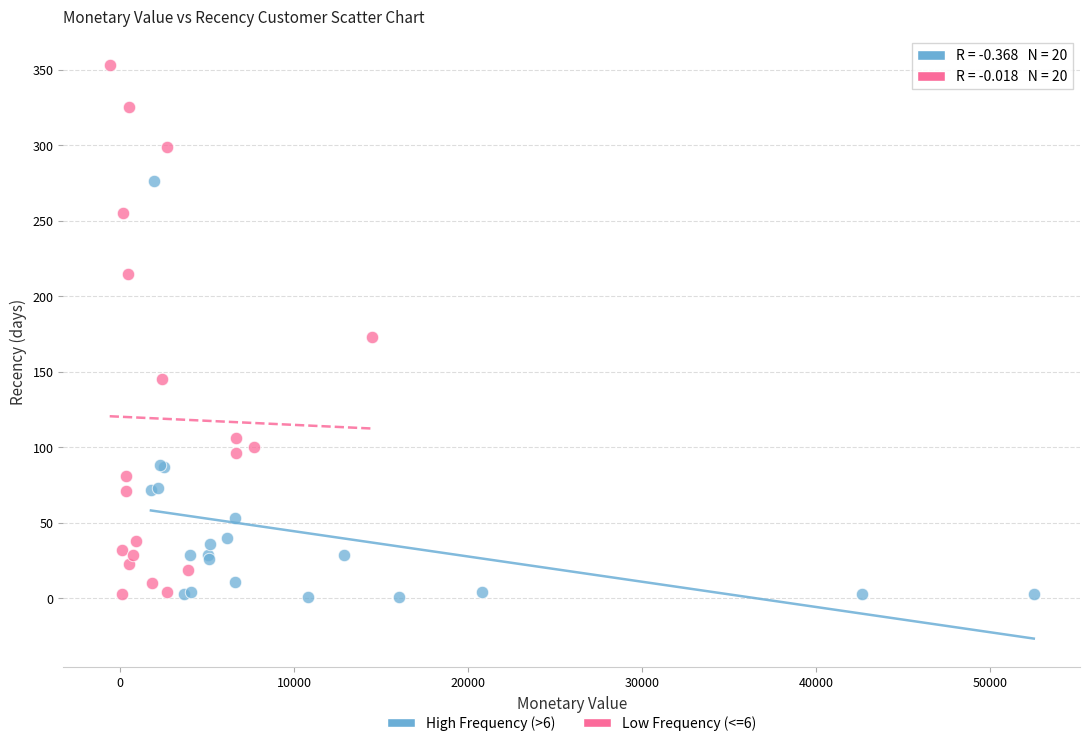

Which series contains the highest Y value?

Low Frequency (<=6)